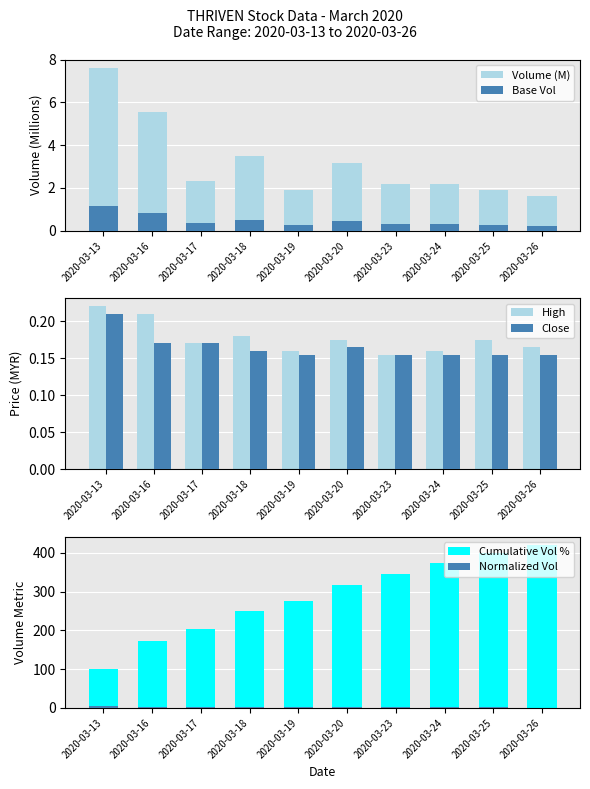

Is it true that High equals 0.0 at 2020-03-19?

False